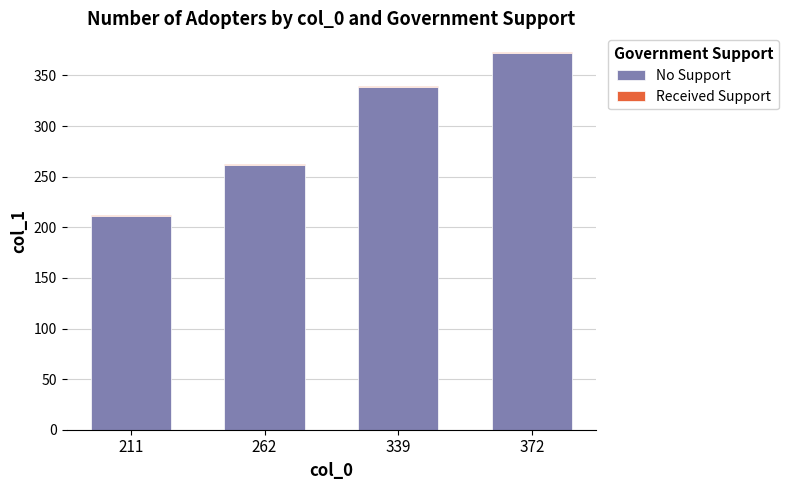

At which category is the sum across all series the highest?

372